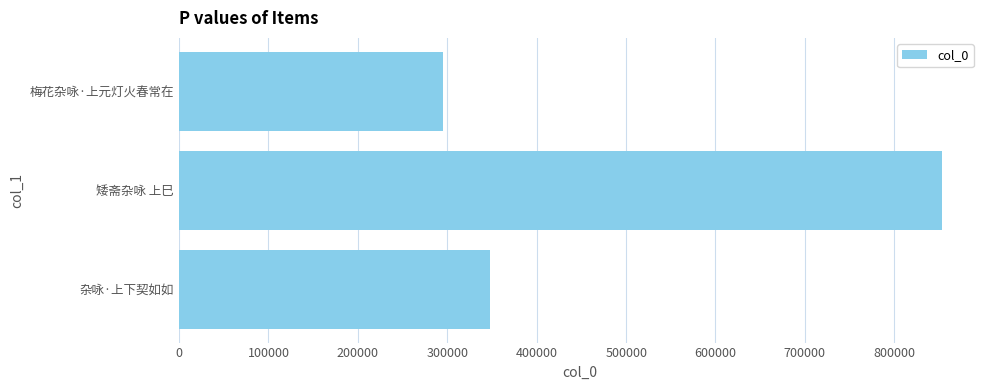

Which label corresponds to the largest value in the chart?

矮斋杂咏 上巳